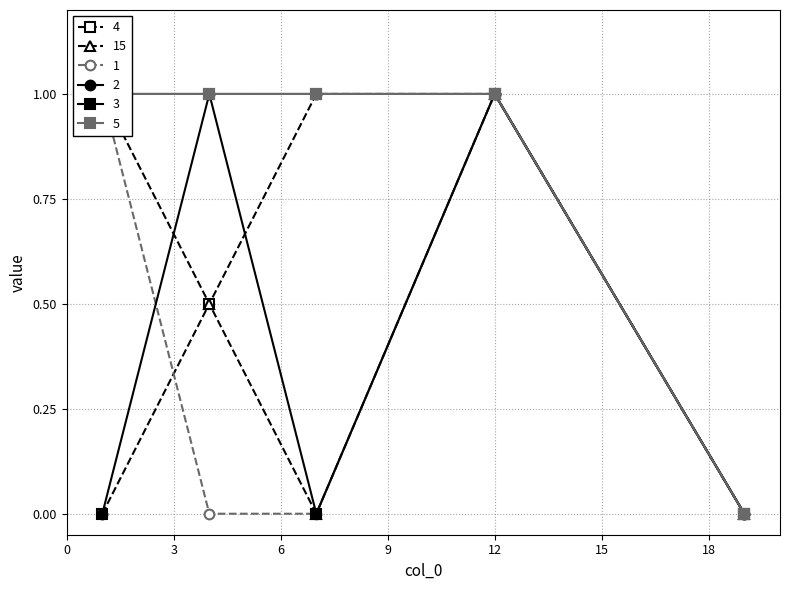

What is the difference between the highest and lowest values at 4?

1.0